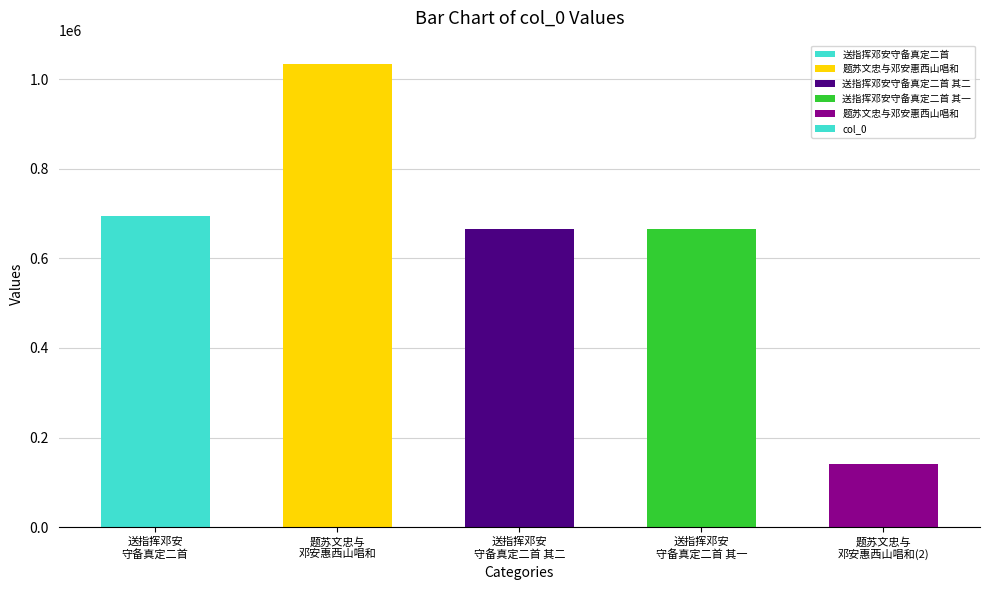

What is the smallest value displayed?

139852